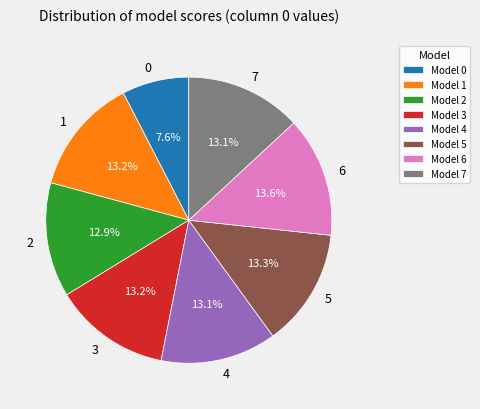

To the nearest percent, what percentage of the pie is 1?

13%